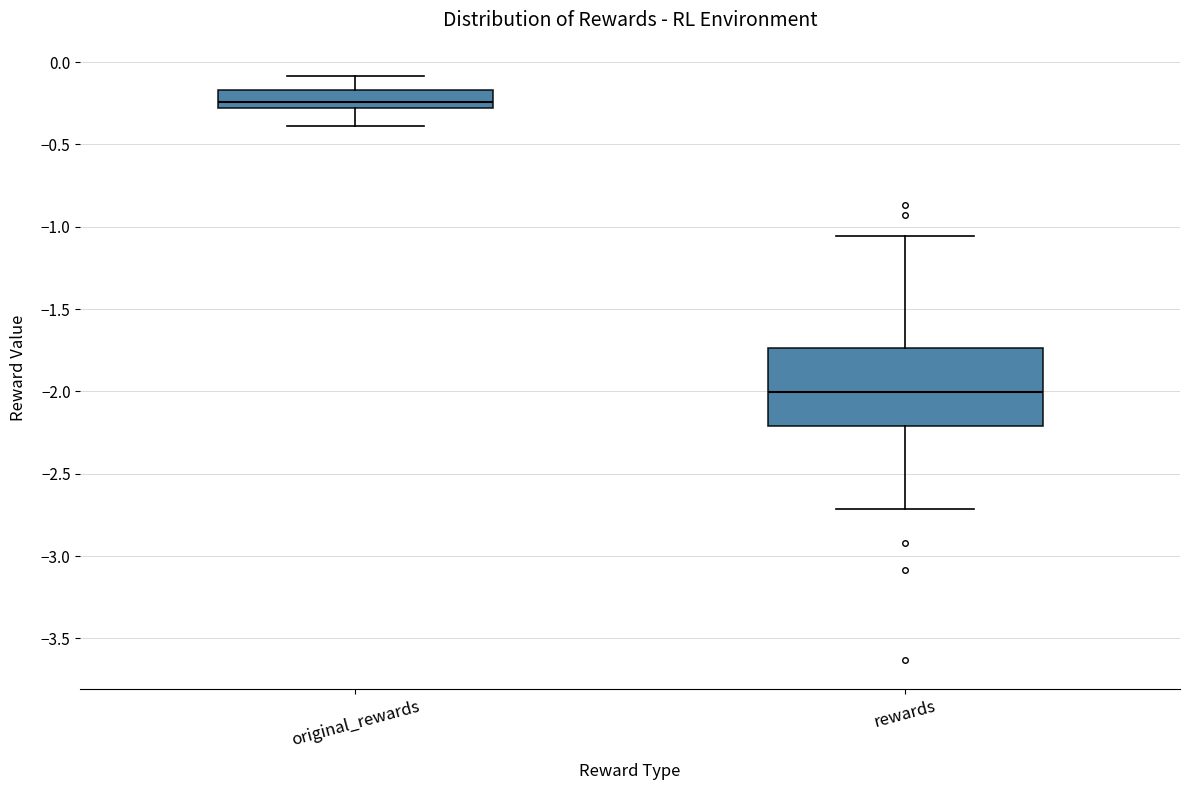

Reading left to right, transcribe this box plot: for each box, give where its median line is, the range the box spans, and where its two whiskers end, as read against the y-axis. The values are not printed on the chart, so give them approximately, as read against the axis.

original_rewards: median -0.25, box -0.30 to -0.15, whiskers -0.40 to -0.10
rewards: median -2.00, box -2.20 to -1.75, whiskers -2.70 to -1.05